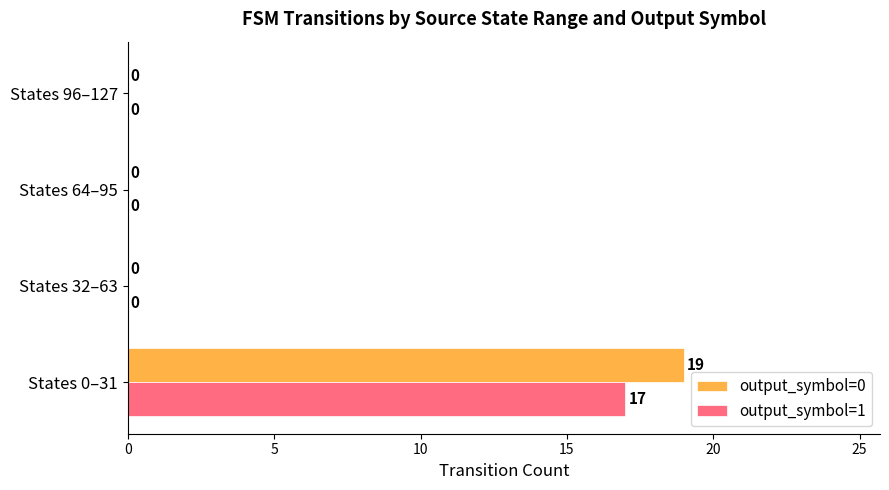

Is it true that output_symbol=0 equals 28 at States 0–31?

False